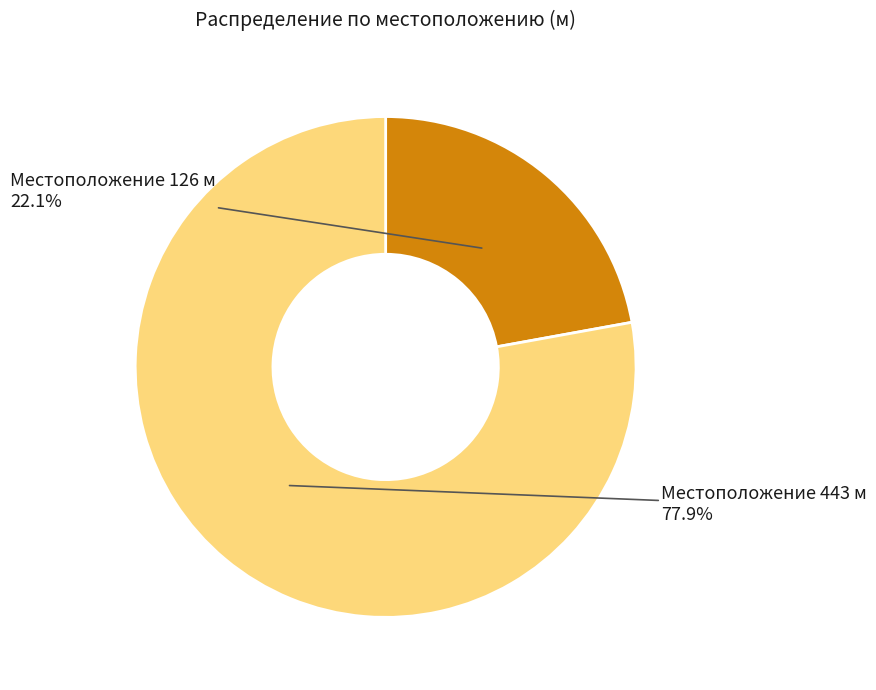

Is there a majority slice in this chart?

Yes